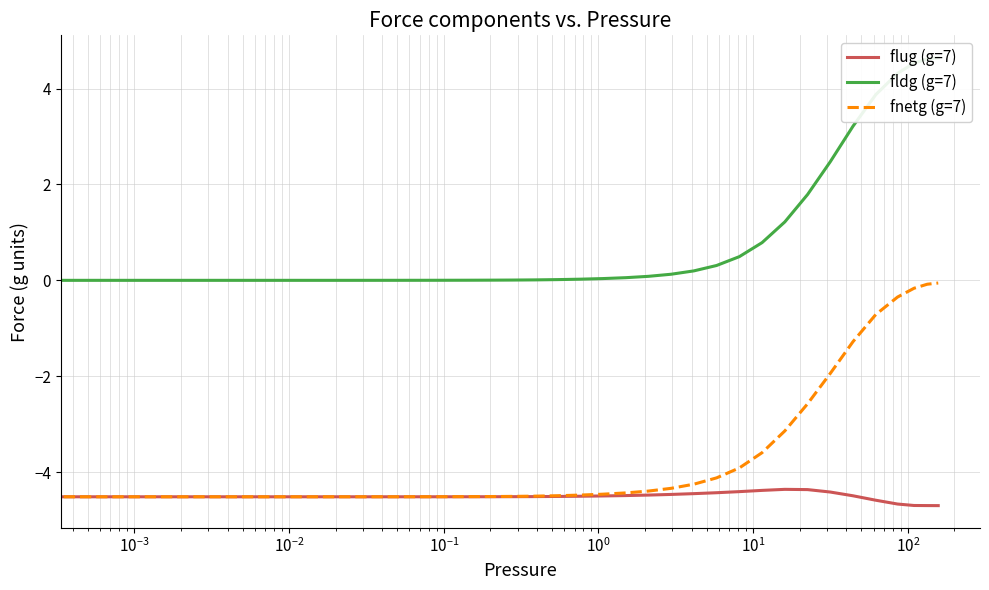

Which series has the widest spread of values?

fldg (g=7)